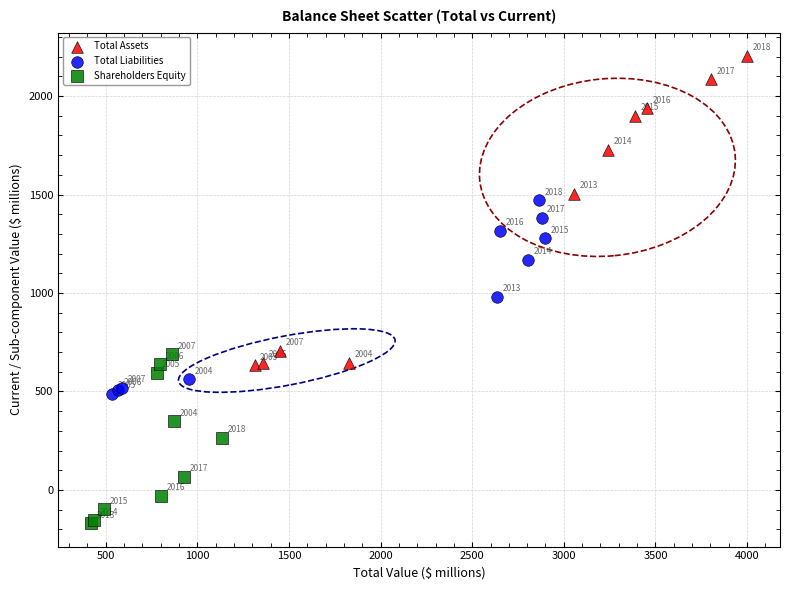

Which series contains the highest Y value?

Total Assets